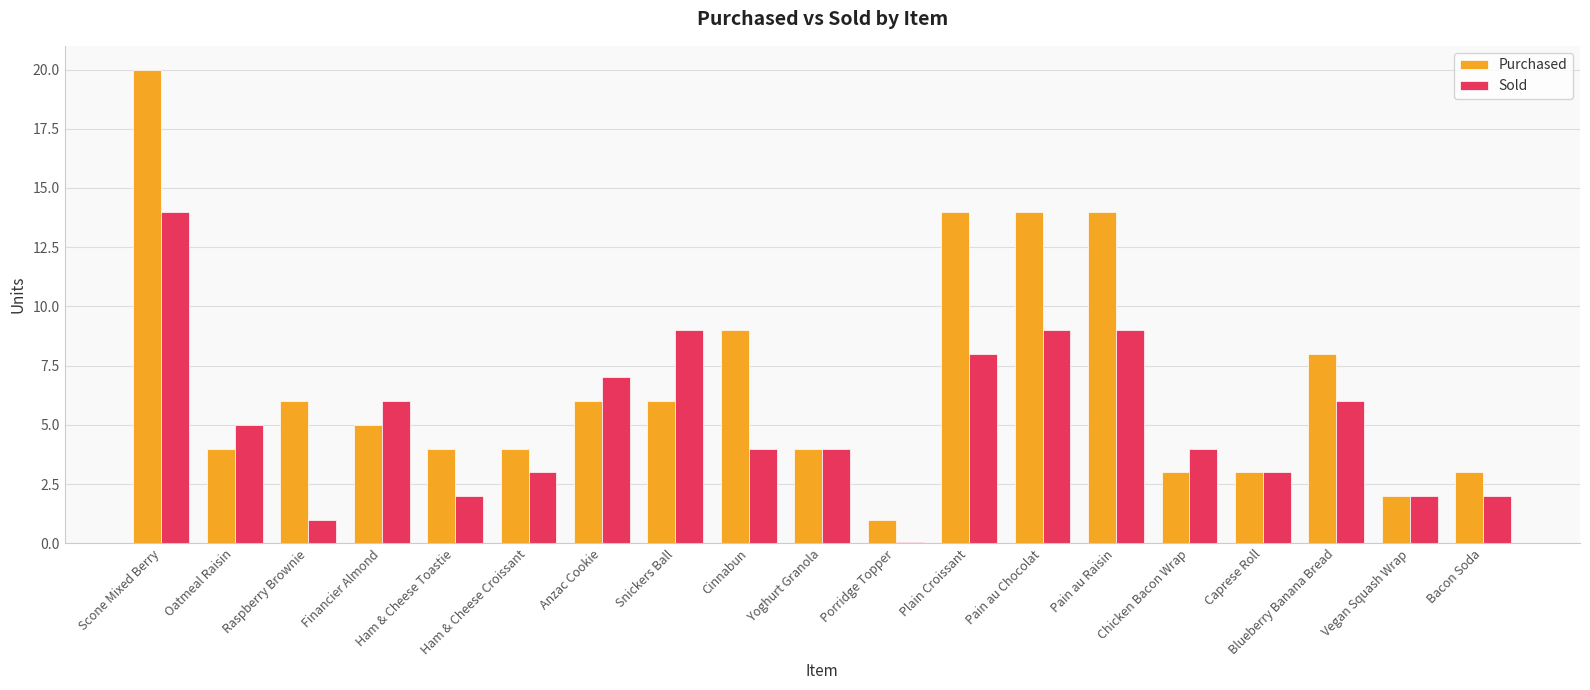

Reading left to right, transcribe all the data shown in this chart.

Purchased: Scone Mixed Berry=20.0	Oatmeal Raisin=4.0	Raspberry Brownie=6.0	Financier Almond=5.0	Ham & Cheese Toastie=4.0	Ham & Cheese Croissant=4.0	Anzac Cookie=6.0	Snickers Ball=6.0	Cinnabun=9.0	Yoghurt Granola=4.0	Porridge Topper=1.0	Plain Croissant=14.0	Pain au Chocolat=14.0	Pain au Raisin=14.0	Chicken Bacon Wrap=3.0	Caprese Roll=3.0	Blueberry Banana Bread=8.0	Vegan Squash Wrap=2.0	Bacon Soda=3.0
Sold: Scone Mixed Berry=14.0	Oatmeal Raisin=5.0	Raspberry Brownie=1.0	Financier Almond=6.0	Ham & Cheese Toastie=2.0	Ham & Cheese Croissant=3.0	Anzac Cookie=7.0	Snickers Ball=9.0	Cinnabun=4.0	Yoghurt Granola=4.0	Porridge Topper=0.1	Plain Croissant=8.0	Pain au Chocolat=9.0	Pain au Raisin=9.0	Chicken Bacon Wrap=4.0	Caprese Roll=3.0	Blueberry Banana Bread=6.0	Vegan Squash Wrap=2.0	Bacon Soda=2.0